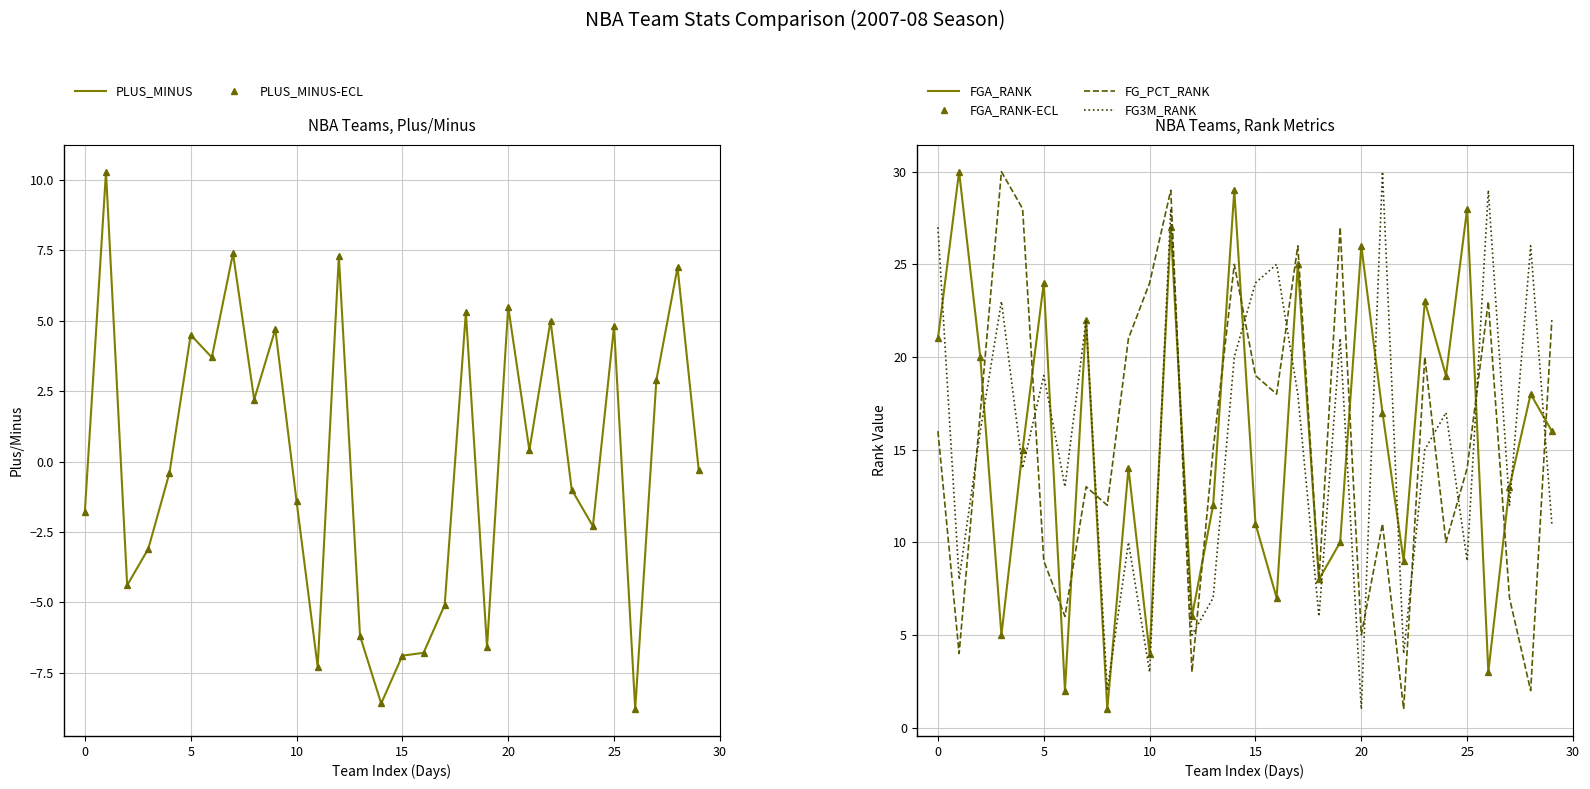

What is the difference between the maximum and minimum values in the PLUS_MINUS series?

19.1